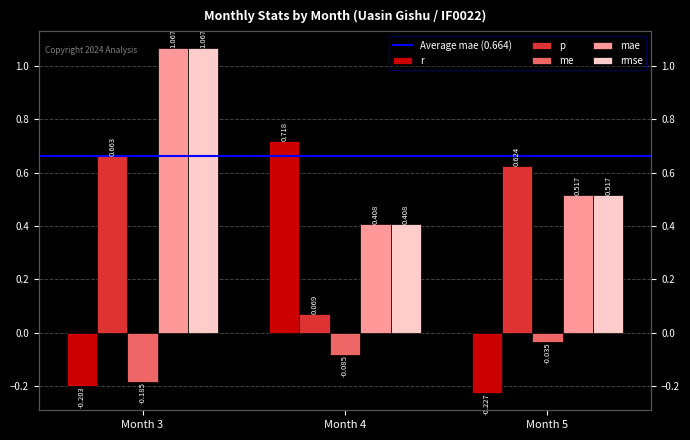

Rank the series by their maximum value, from highest to lowest.

mae, rmse, r, p, me